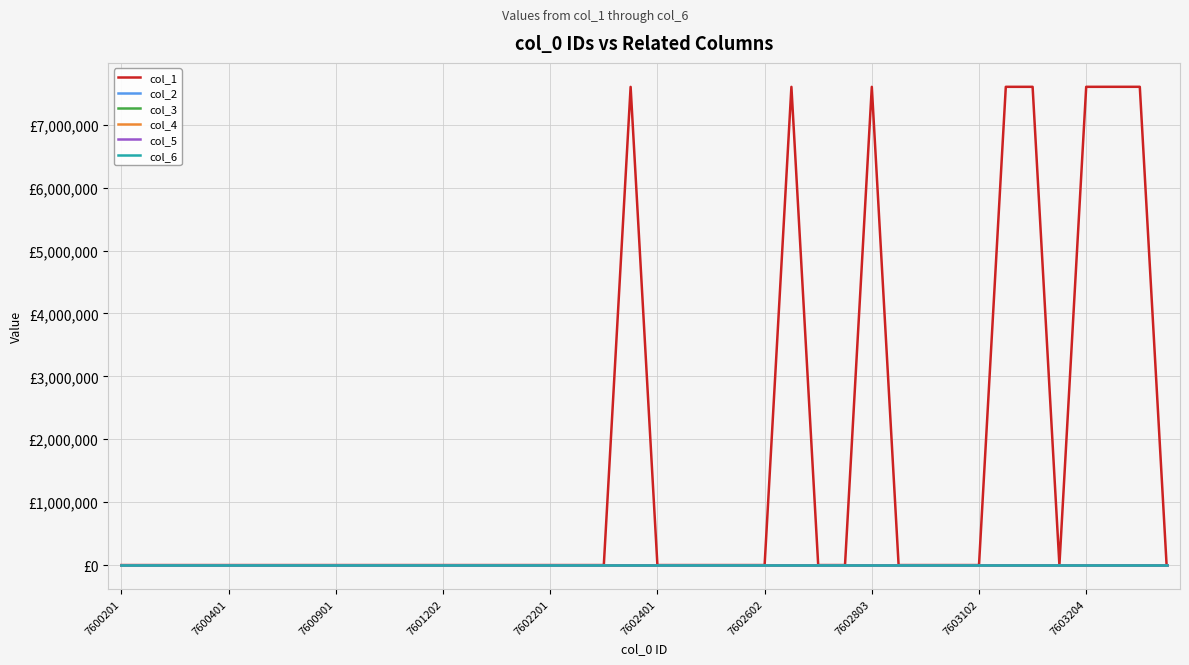

Which series has the largest total across all categories?

col_1